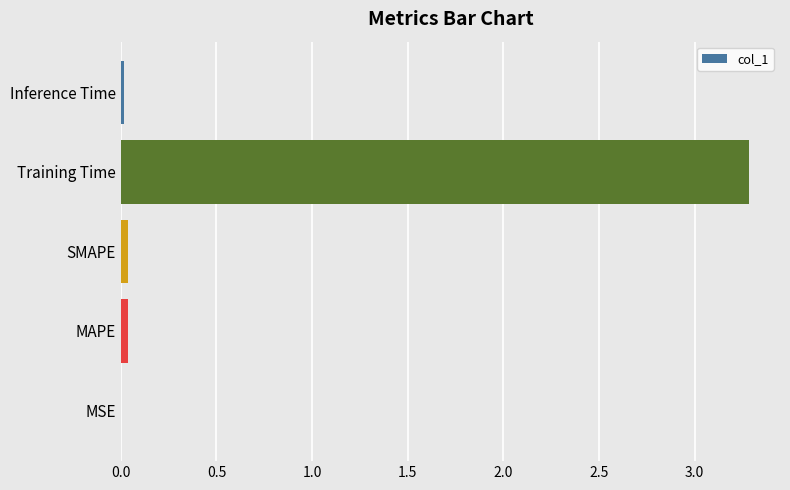

What is the maximum value shown in the chart?

3.3